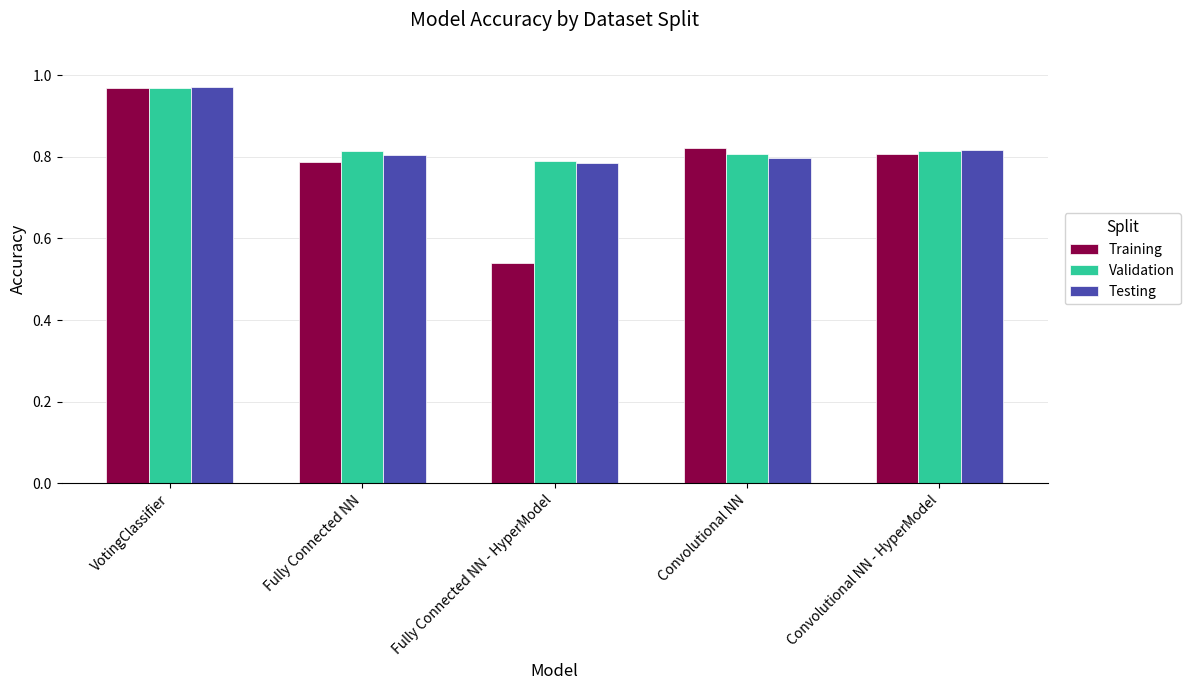

What is the total value across all series at Convolutional NN?

2.4